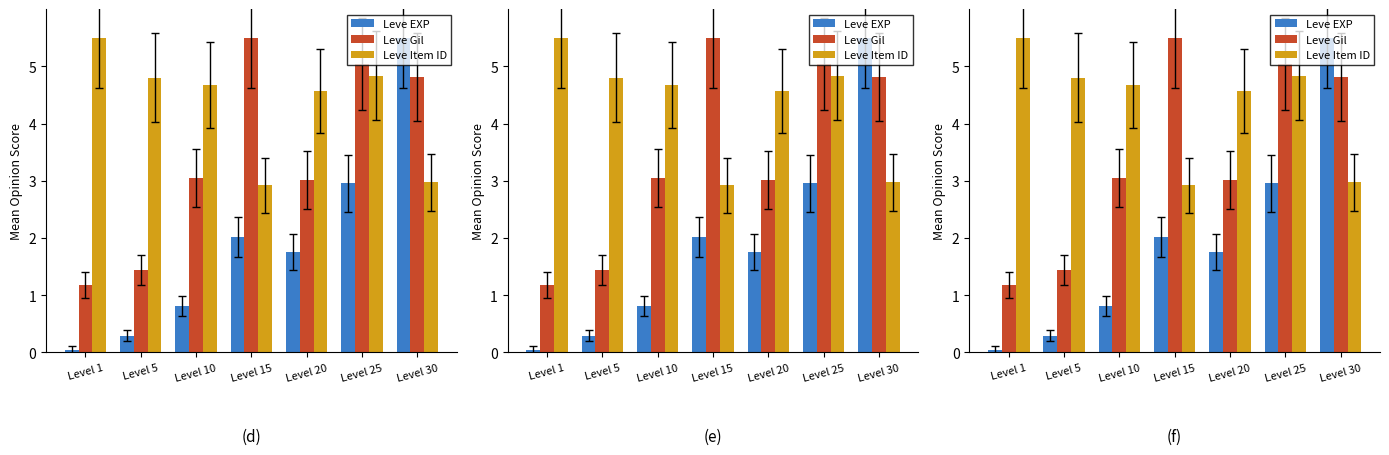

Between Level 1 and Level 30, which series saw the biggest shift?

Leve EXP